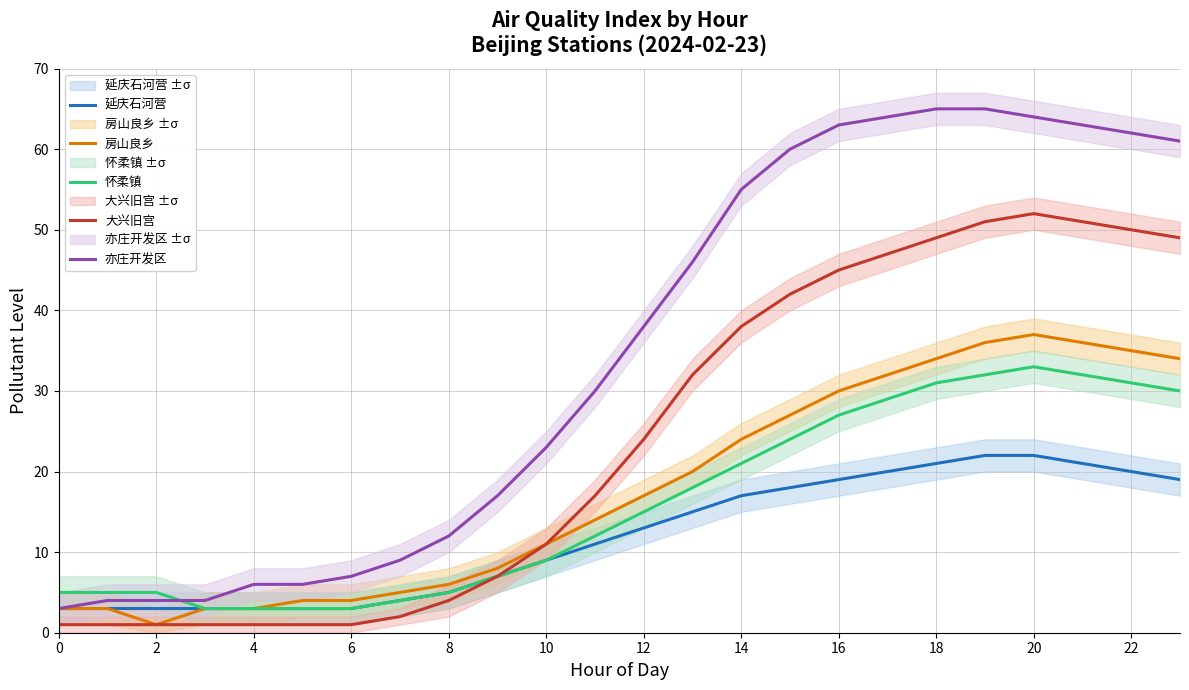

What are all the series names shown in the legend?

延庆石河营, 房山良乡, 怀柔镇, 大兴旧宫, 亦庄开发区